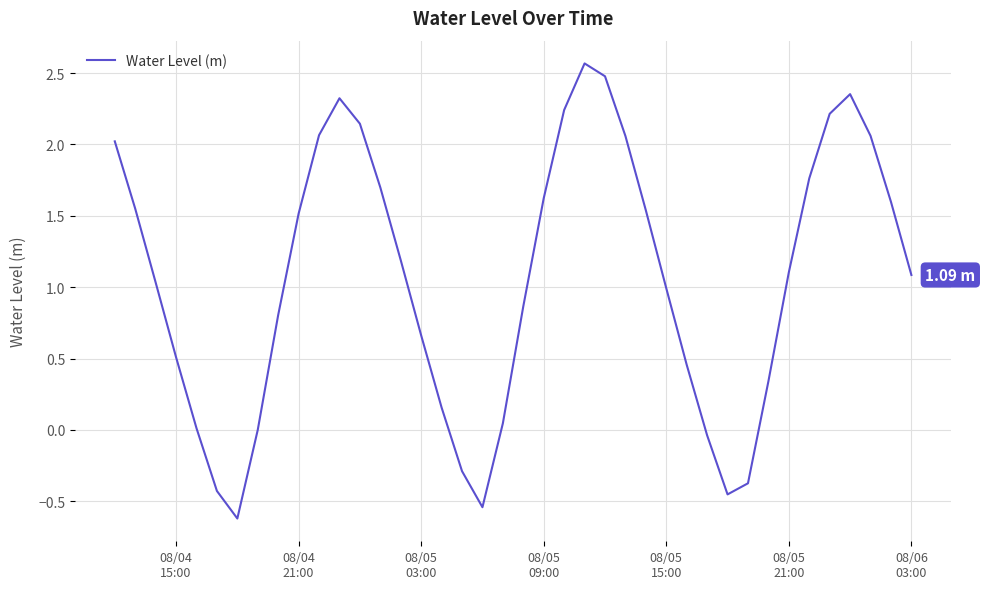

What is the difference between the maximum and minimum values?

3.2